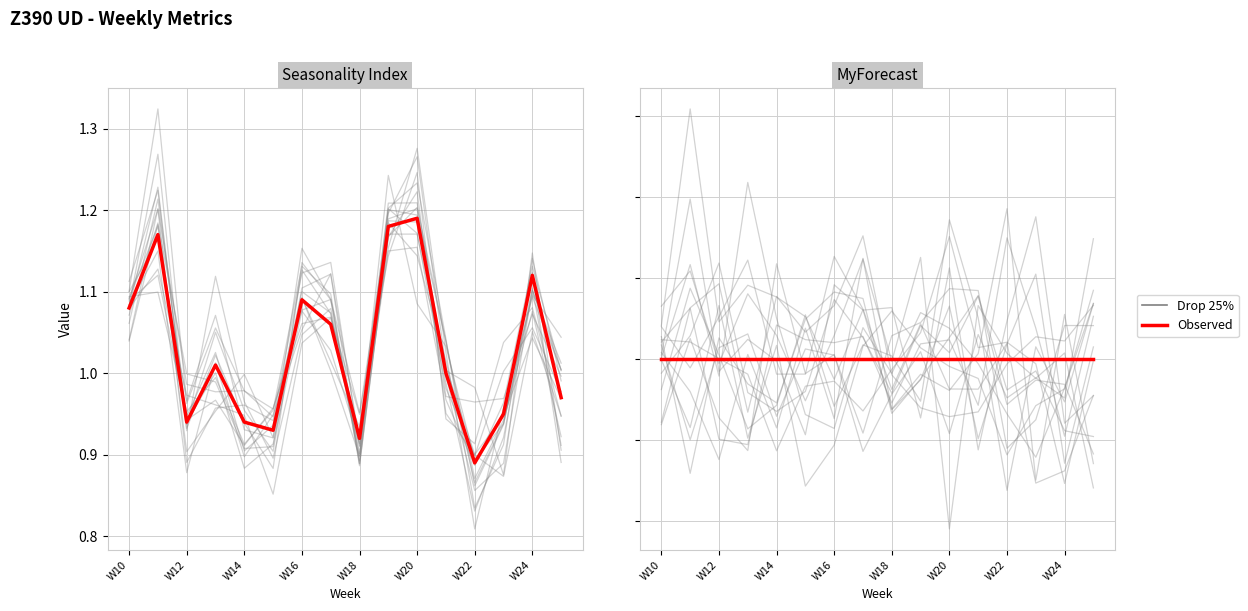

How many distinct data groups are displayed?

2